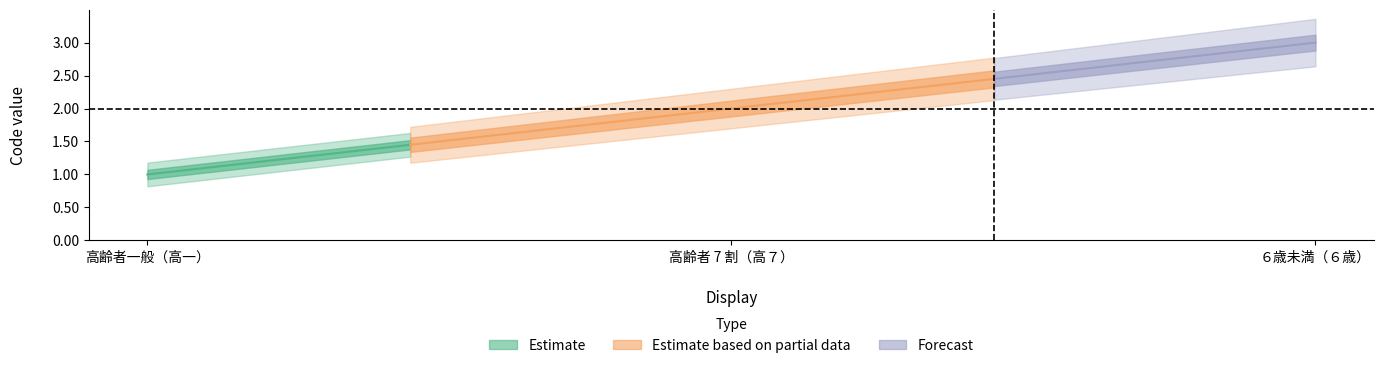

Between ６歳未満（６歳） and 高齢者 7 割（高７）, which is larger?

６歳未満（６歳）